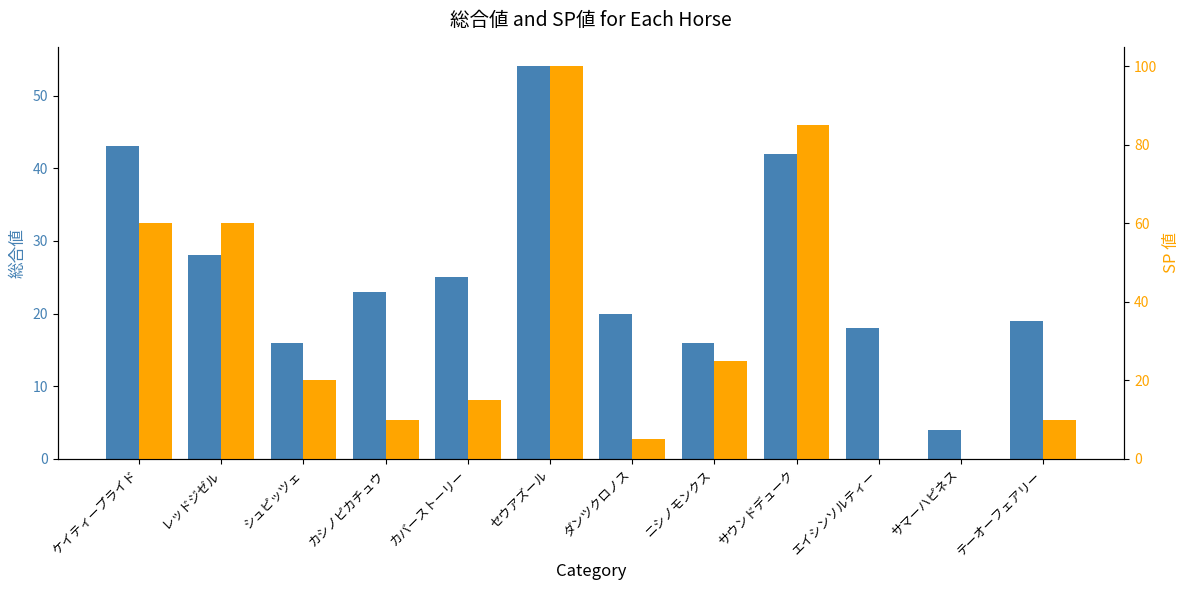

Rank the series by their average value, from highest to lowest.

SP 値, 総合値